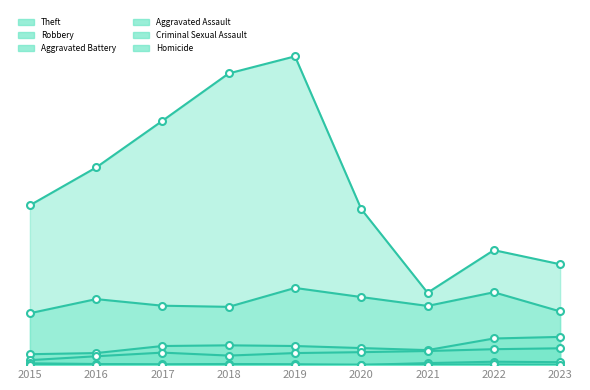

True or false: Robbery has more than 0 interior local peaks.

True